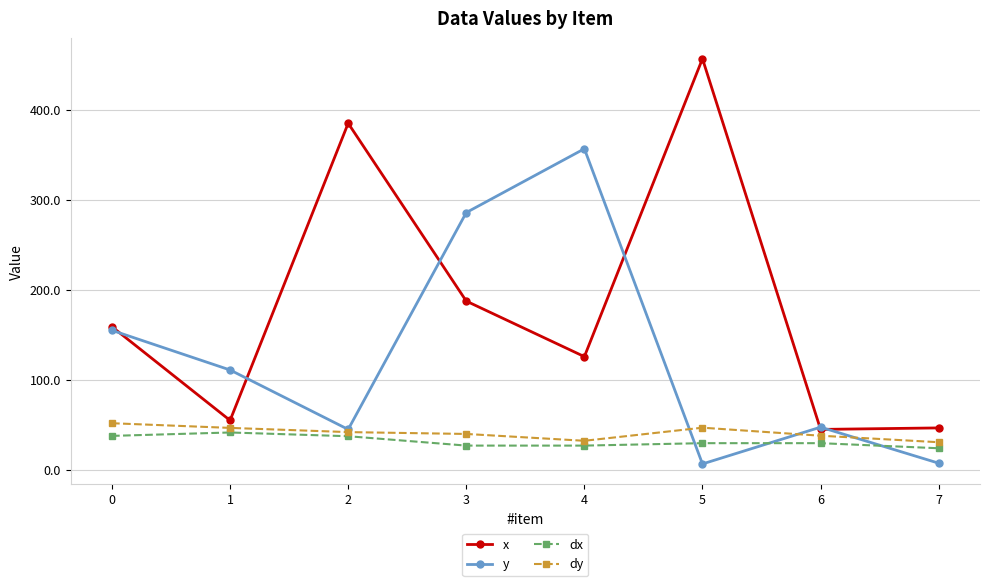

At which category does x reach its first local peak?

2